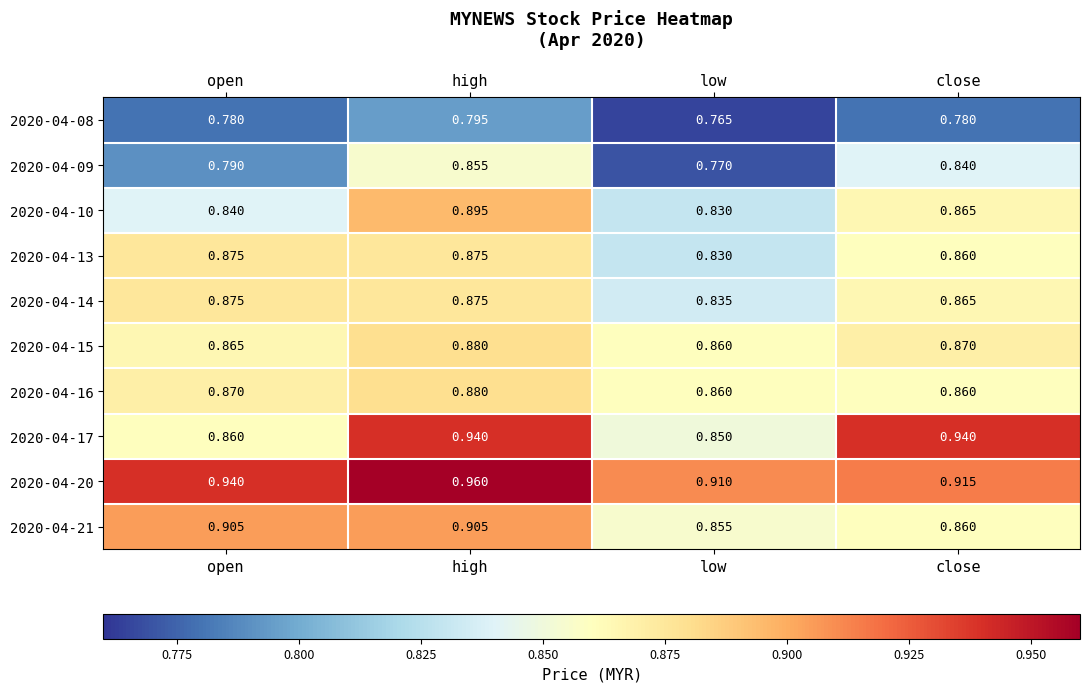

Which series has the largest total across all categories?

2020-04-20